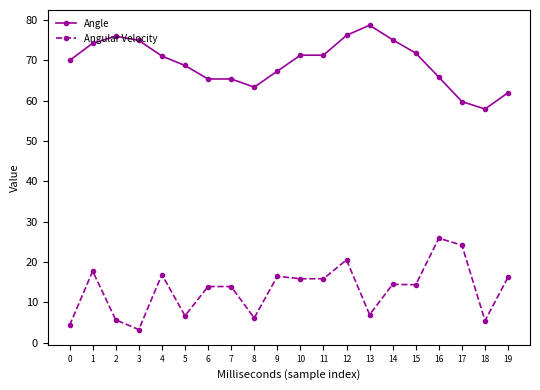

Does the chart display data point markers on the line(s)?

Yes